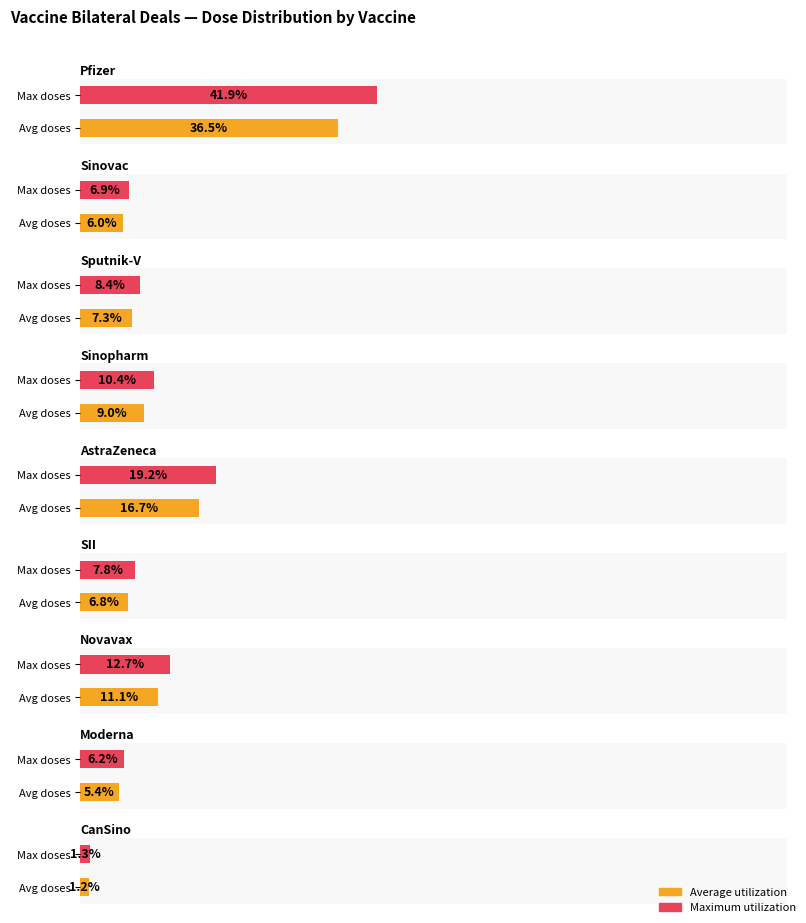

Which series has the largest total across all categories?

Maximum utilization